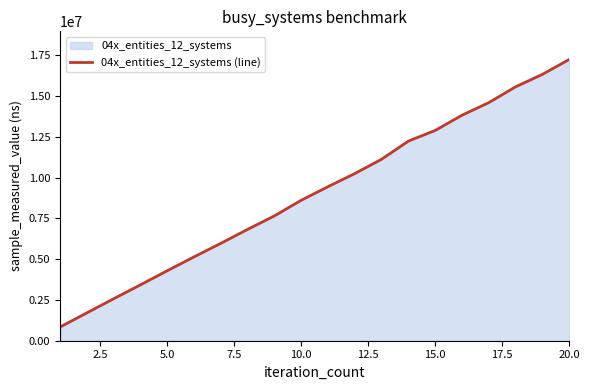

What is the average value?

9029810